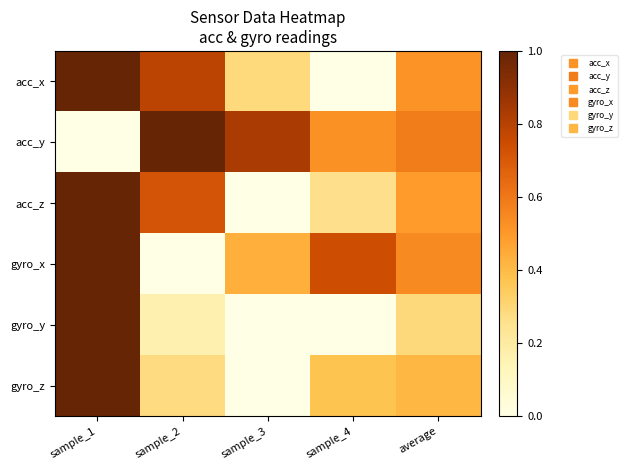

Reading left to right, list all the values displayed in this chart.

acc_x: sample_1=1.0	sample_2=0.8	sample_3=0.3	sample_4=0.0	average=0.5
acc_y: sample_1=0.0	sample_2=1.0	sample_3=0.8	sample_4=0.5	average=0.6
acc_z: sample_1=1.0	sample_2=0.7	sample_3=0.0	sample_4=0.3	average=0.5
gyro_x: sample_1=1.0	sample_2=0.0	sample_3=0.4	sample_4=0.7	average=0.5
gyro_y: sample_1=1.0	sample_2=0.2	sample_3=0.0	sample_4=0.0	average=0.3
gyro_z: sample_1=1.0	sample_2=0.3	sample_3=0.0	sample_4=0.4	average=0.4